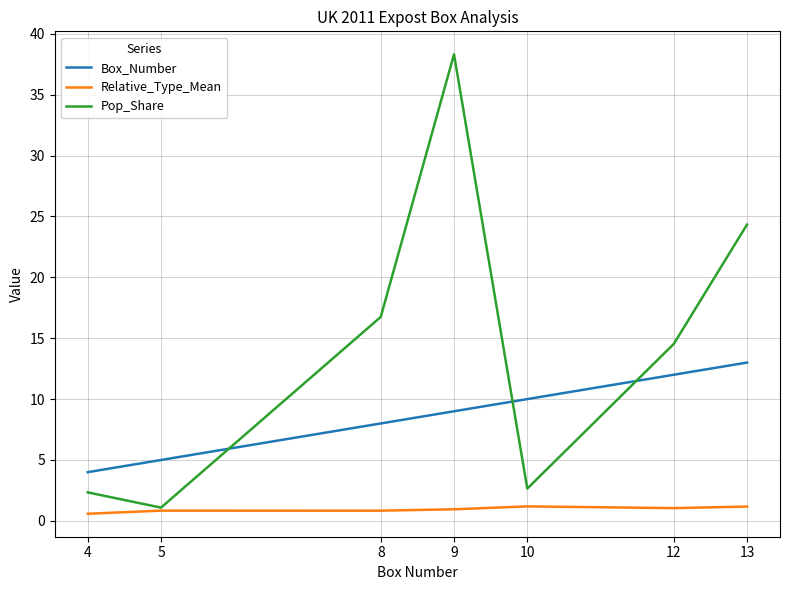

List the series in order of their overall mean, lowest first.

Relative_Type_Mean, Box_Number, Pop_Share